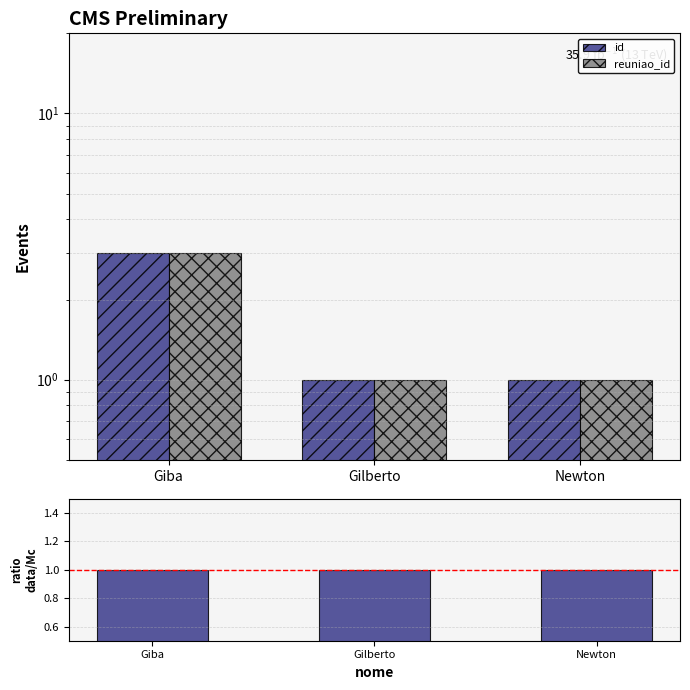

What is the value of the reuniao_id bar at the 1st from the left?

3